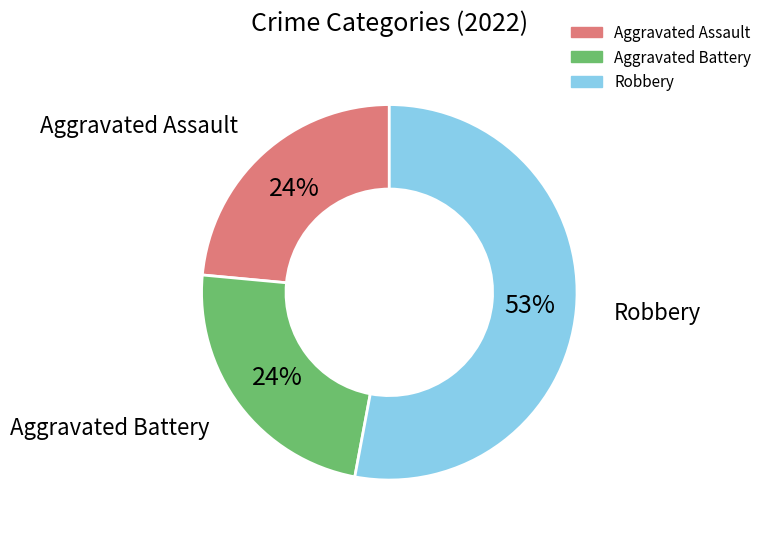

To the nearest percent, what is the average slice percentage?

33%